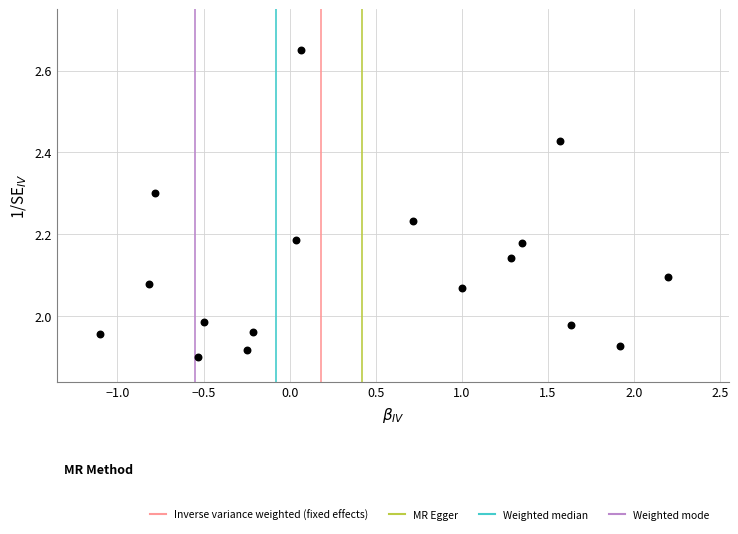

How many points are shown in the scatter plot?

17